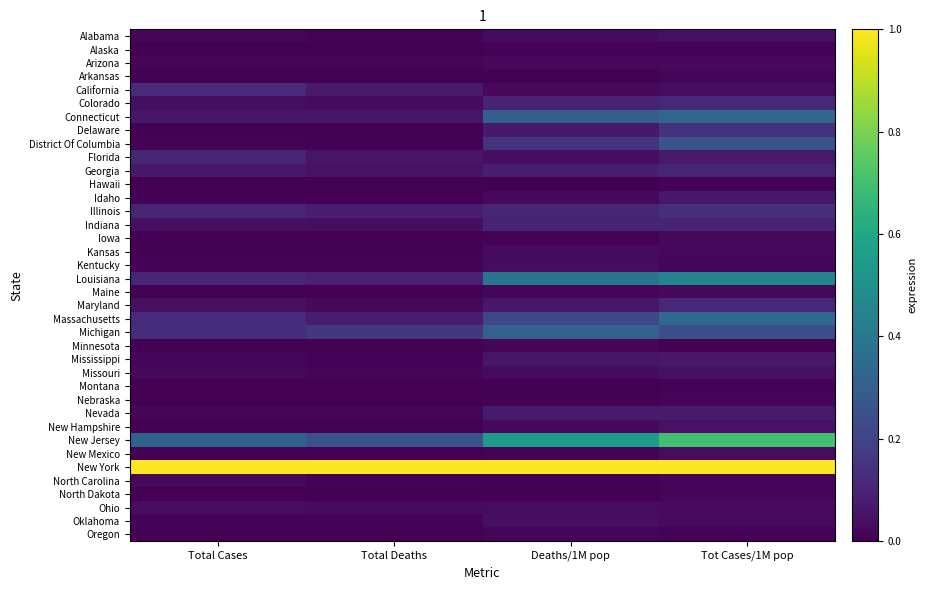

At how many categories does at least one series exceed 0?

4